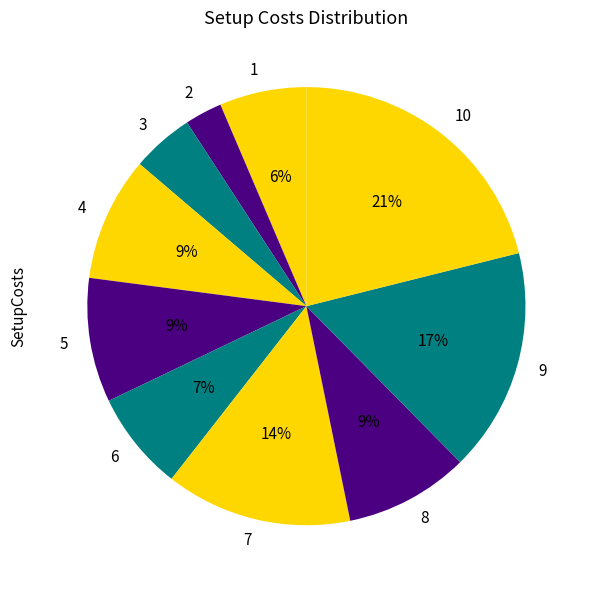

Is it true that 9 is 29% of the pie?

False